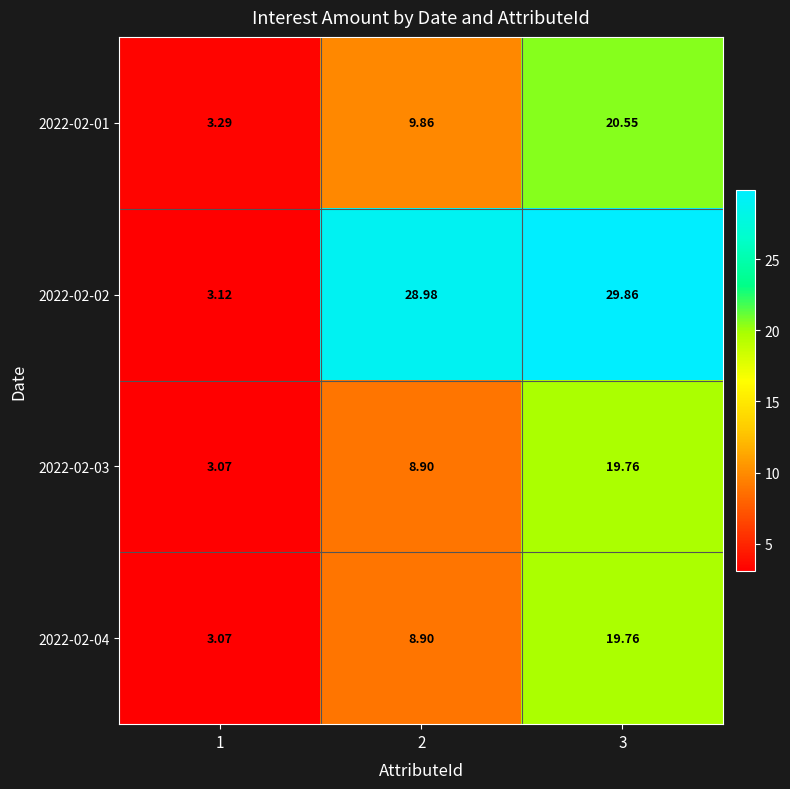

Is the value of 2022-02-01 at 3 greater than the value of 2022-02-03 at 3?

Yes